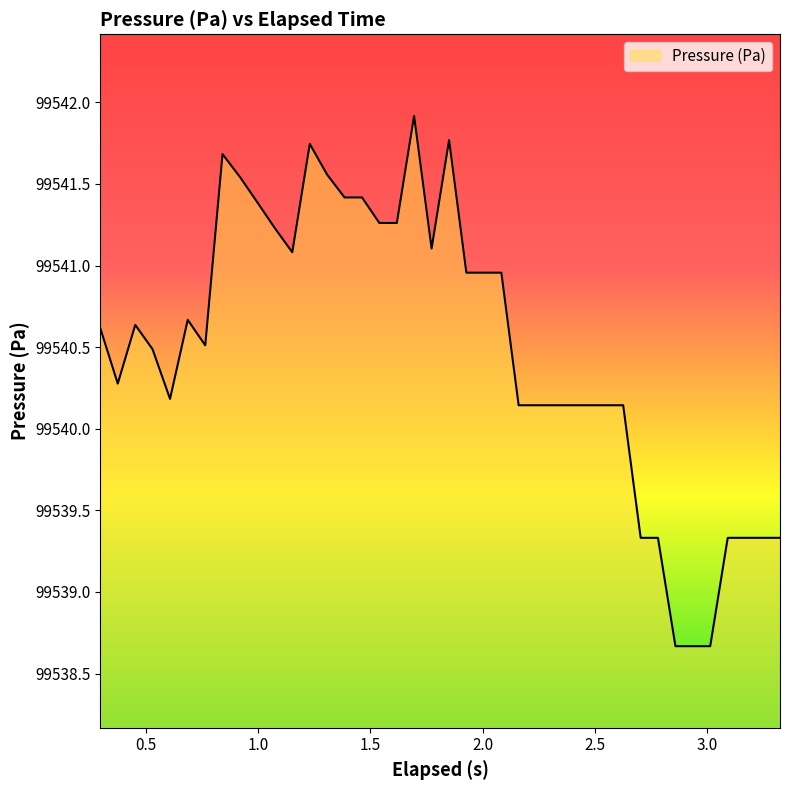

What is the maximum value shown in the chart?

99541.9